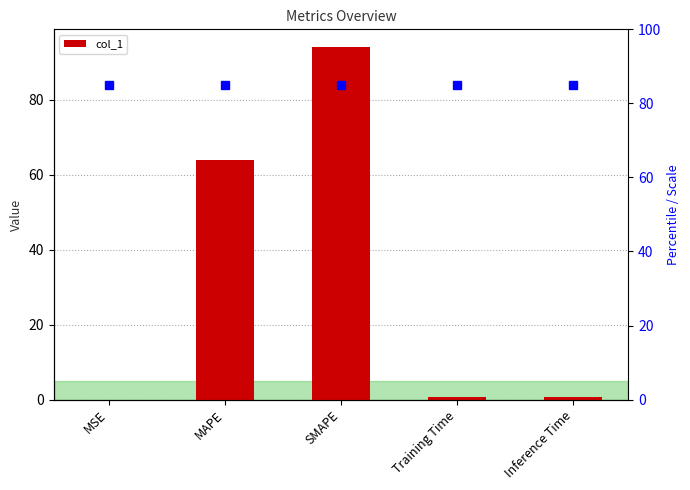

What is the difference between the second highest and minimum values?

64.0